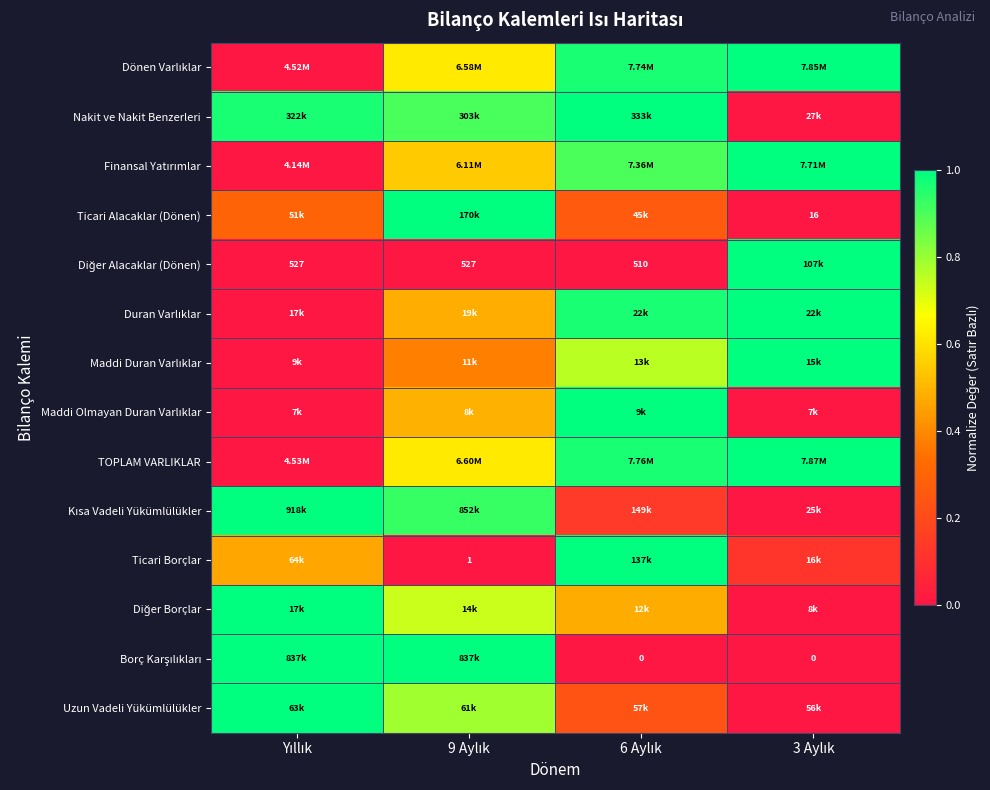

At which label does TOPLAM VARLIKLAR reach its minimum?

Yıllık